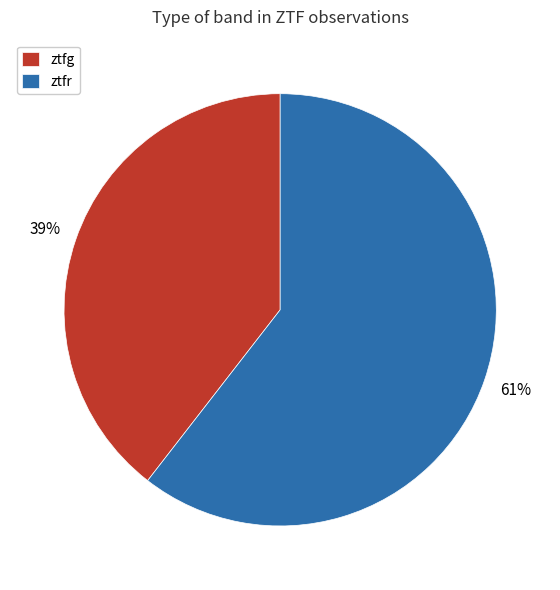

To the nearest percent, what is the combined percentage of ztfr and ztfg?

100%